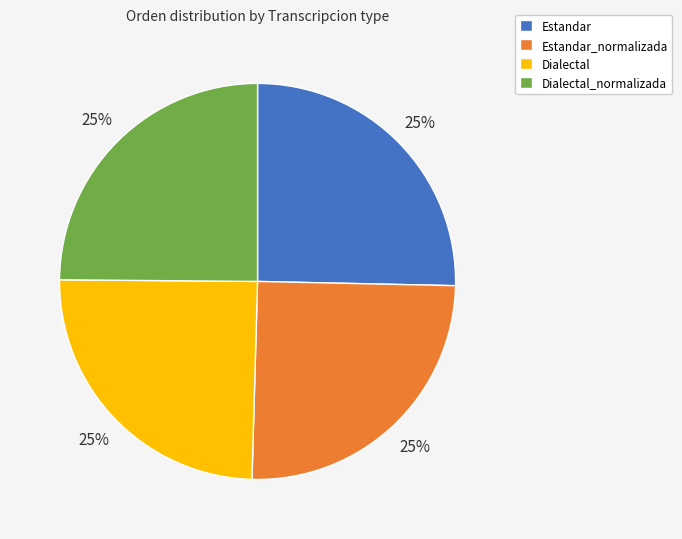

How many segments does this pie chart have?

4